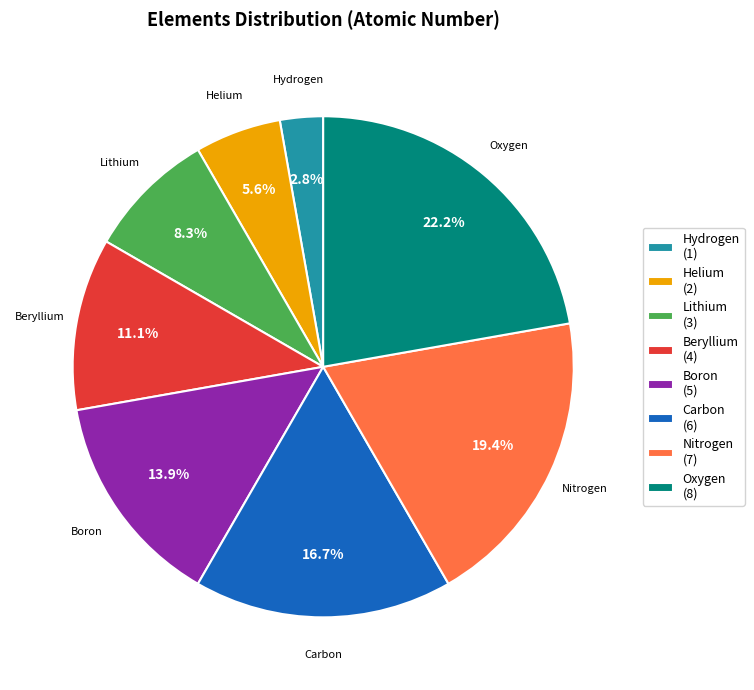

Combined, what portion of the pie is Boron and Oxygen?

36.1%